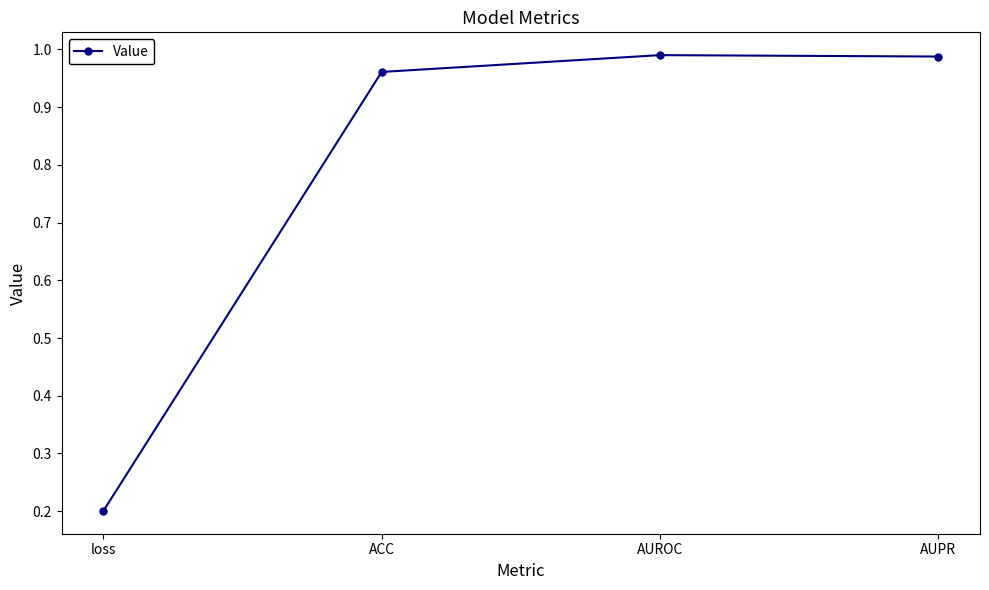

What is the value of the 1st point from the left?

0.2